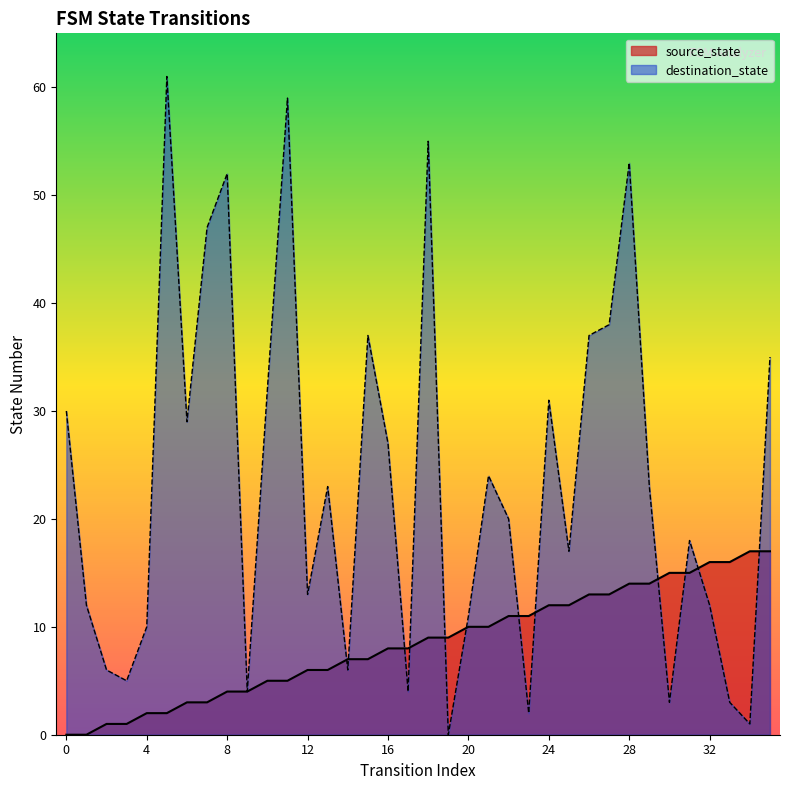

What is the value of the source_state point at the 20th from the left?

9